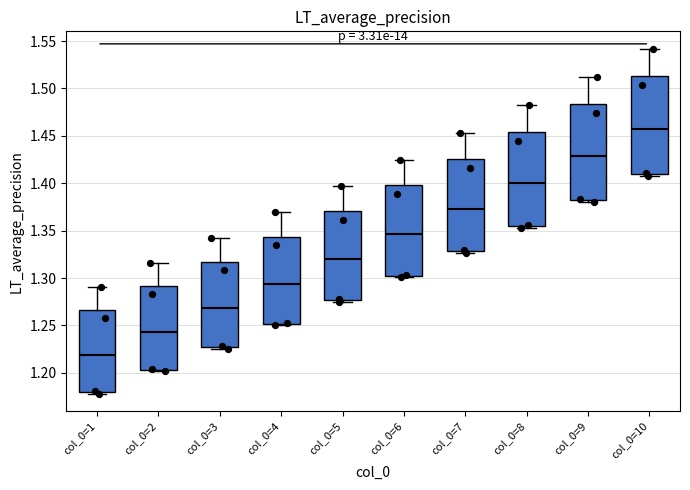

Reading left to right, read every box against the y-axis: the position of its median line, the range the box covers, and the ends of its whiskers. The values are not printed on the chart, so give them approximately, as read against the axis.

col_0=1: median 1.220, box 1.180 to 1.265, whiskers 1.180 (just below the box's lower edge) to 1.290
col_0=2: median 1.245, box 1.205 to 1.290, whiskers 1.200 to 1.315
col_0=3: median 1.270, box 1.225 to 1.315, whiskers 1.225 (just below the box's lower edge) to 1.345
col_0=4: median 1.295, box 1.250 to 1.345, whiskers 1.250 (just below the box's lower edge) to 1.370
col_0=5: median 1.320, box 1.275 to 1.370, whiskers 1.275 (just below the box's lower edge) to 1.395
col_0=6: median 1.345, box 1.305 to 1.400, whiskers 1.300 to 1.425
col_0=7: median 1.375, box 1.330 to 1.425, whiskers 1.325 to 1.455
col_0=8: median 1.400, box 1.355 to 1.455, whiskers 1.355 (just below the box's lower edge) to 1.480
col_0=9: median 1.430, box 1.380 to 1.485, whiskers 1.380 (just below the box's lower edge) to 1.510
col_0=10: median 1.455, box 1.410 to 1.515, whiskers 1.410 (just below the box's lower edge) to 1.540